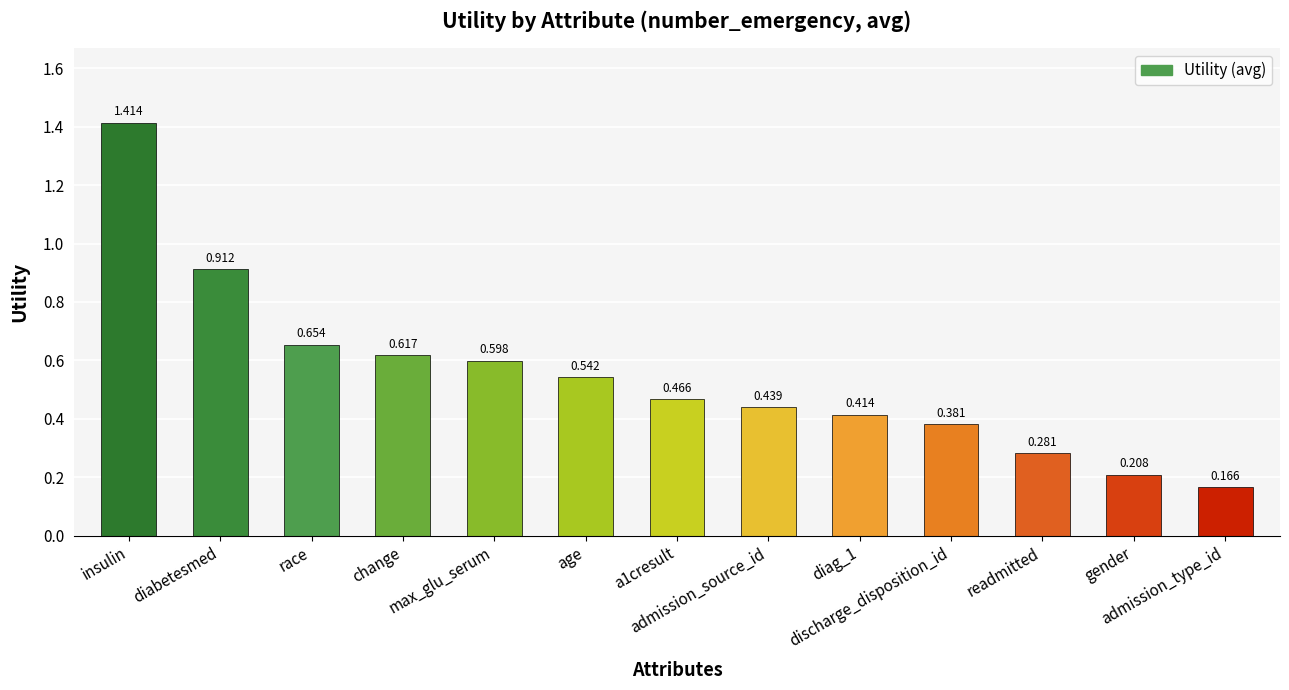

What is the label of the 13th bar from the right?

insulin